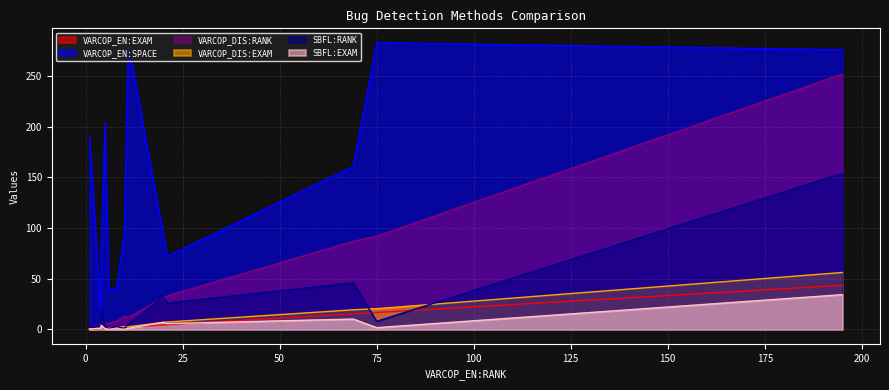

What is the minimum value for VARCOP_DIS:EXAM?

0.4